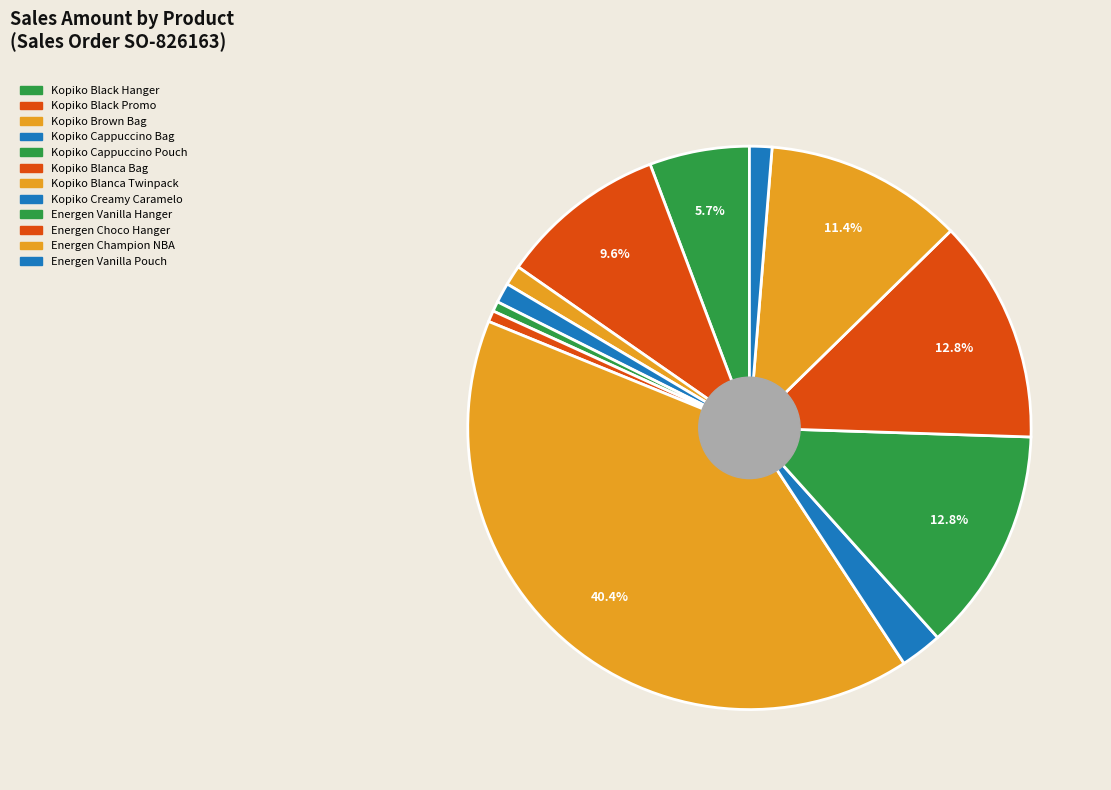

Rank the categories by value from highest to lowest.

 Kopiko Blanca Twinpack 12 X 10 X,  Energen Vanilla Hanger 24 x 10 x,  Energen Chocolate Hanger 24 x 10,  Energen Champion NBA TP 15 x 8,  Kopiko Black 3 in One Promo Twin,  Kopiko Black 3 in One Hanger 24 x,  Kopiko Creamy Caramelo 12 x (10,  Energen Vanilla Pouch 24x10x40g,  Kopiko Brown Coffee Bag,  Kopiko Cappuccino Bag 8x30x25g,  Kopiko Blanca Bag 8x30x30g,  Kopiko Cappuccino Pouch